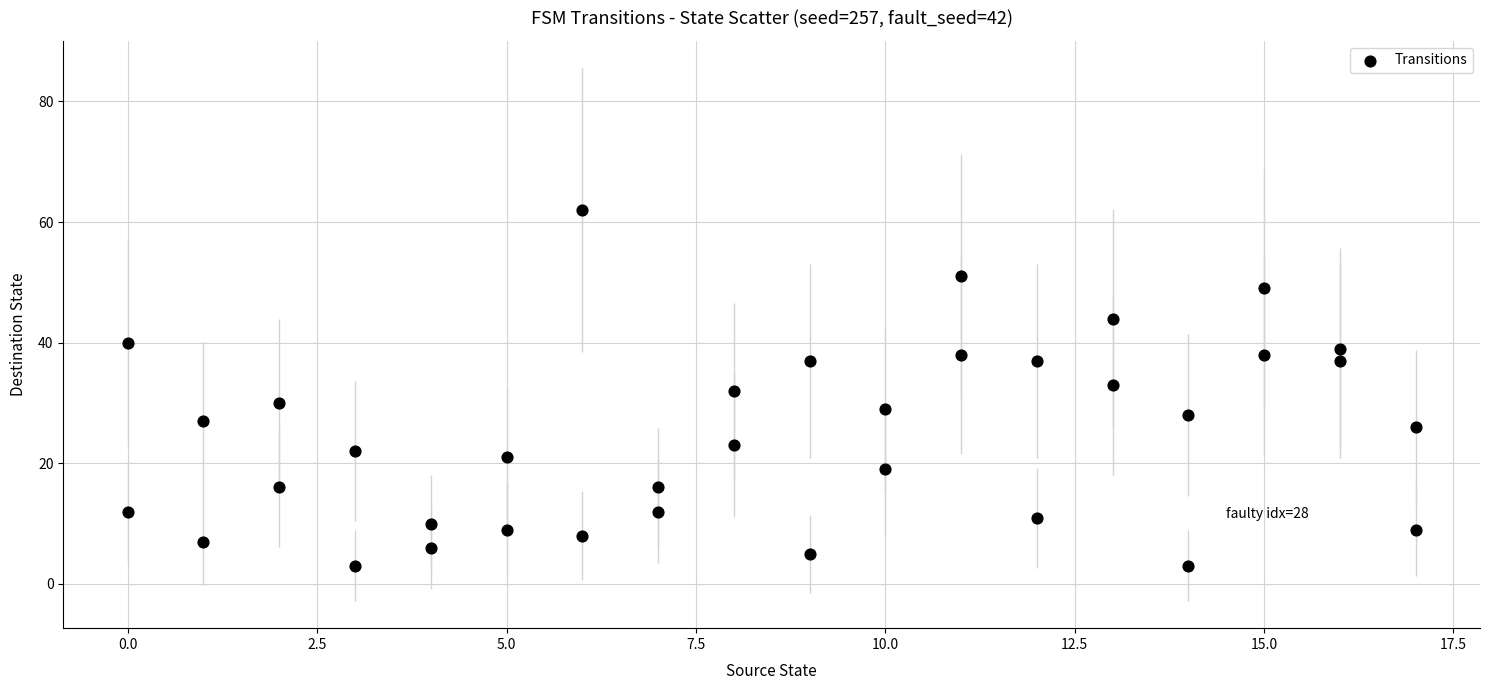

What is the range of Y values (max minus min)?

59